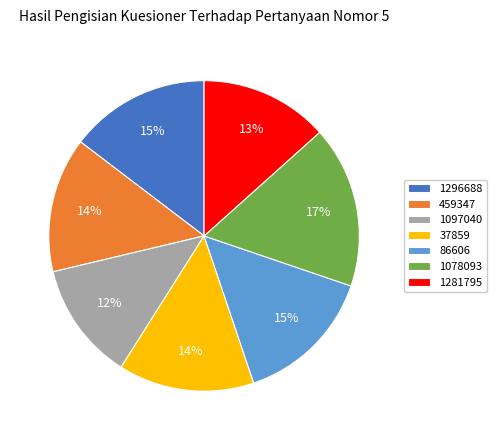

To the nearest percent, what is the difference between the largest and smallest slice percentages?

5%